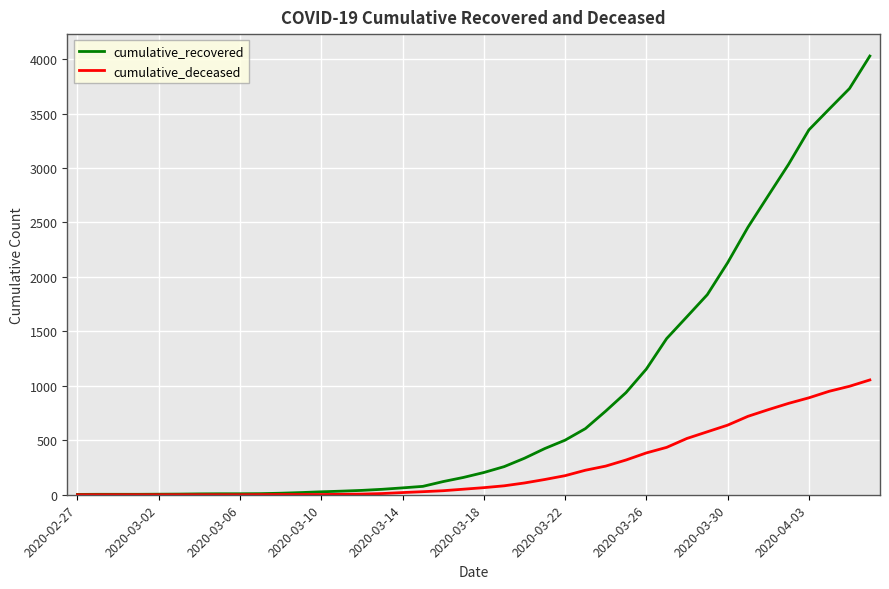

Which series has the largest total across all categories?

cumulative_recovered